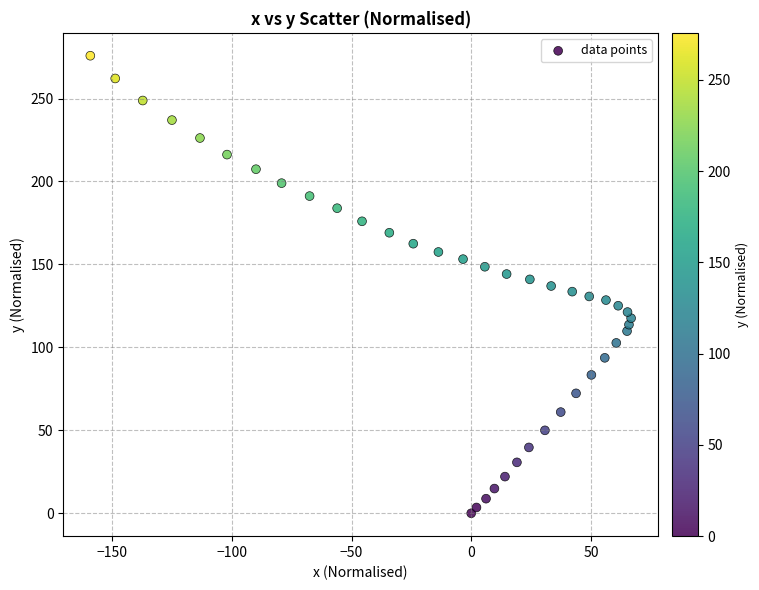

What is the range of X values (max minus min)?

225.9